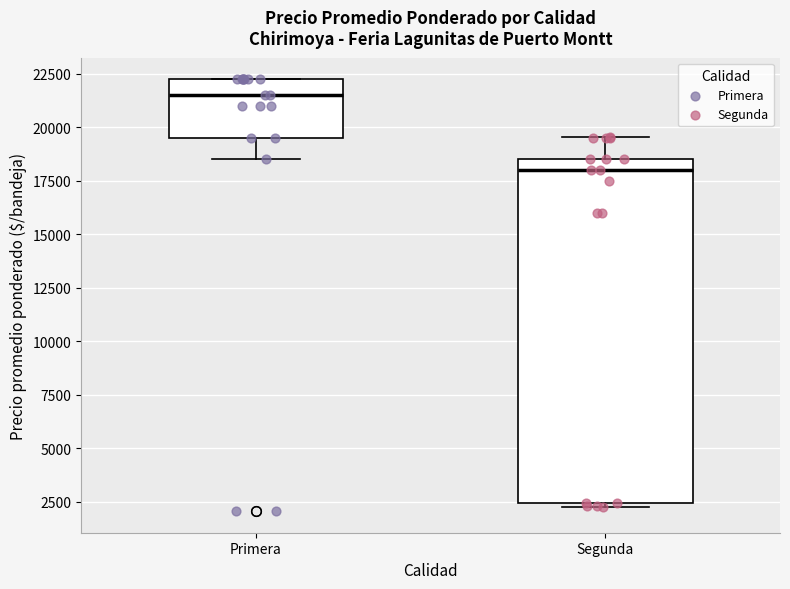

Reading left to right, read every box against the y-axis: the position of its median line, the range the box covers, and the ends of its whiskers. The values are not printed on the chart, so give them approximately, as read against the axis.

Primera: median 21500, box 19500 to 22500, whiskers 18500 to 22500
Segunda: median 18000, box 2500 to 18500, whiskers 2500 (just below the box's lower edge) to 19500